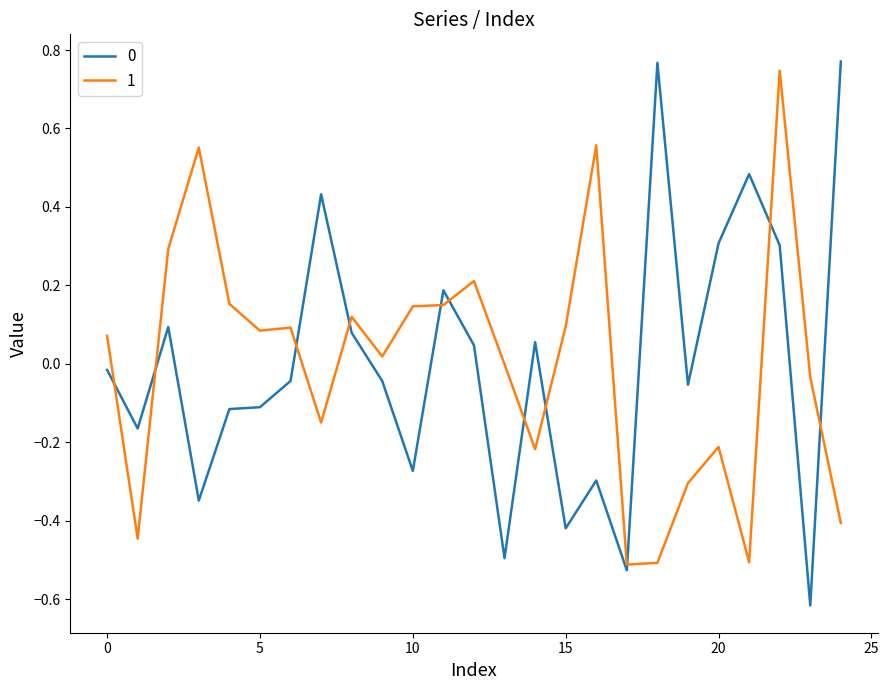

How many lines are shown in the chart?

2